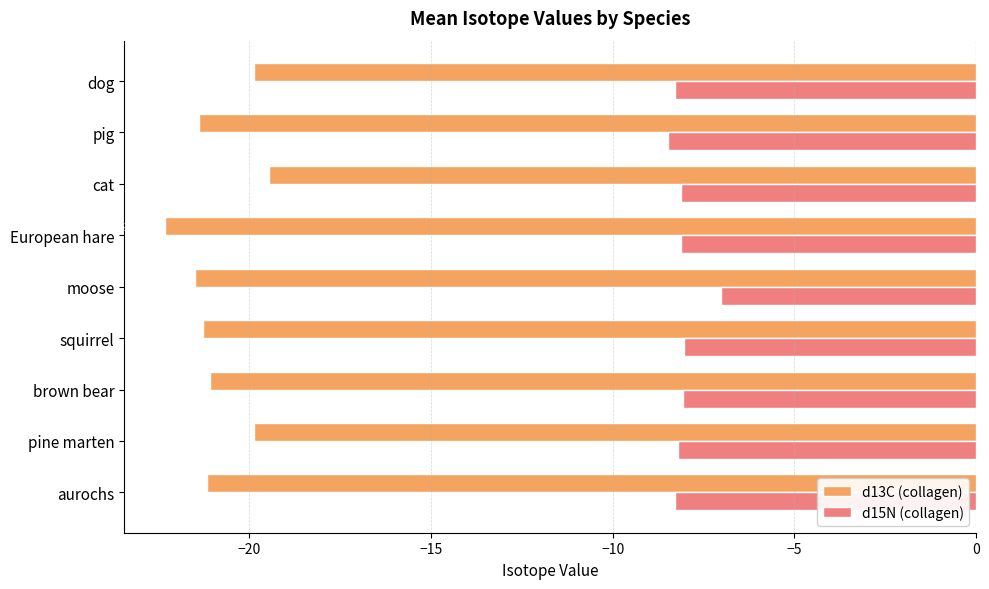

At which category is the sum across all series the highest?

cat